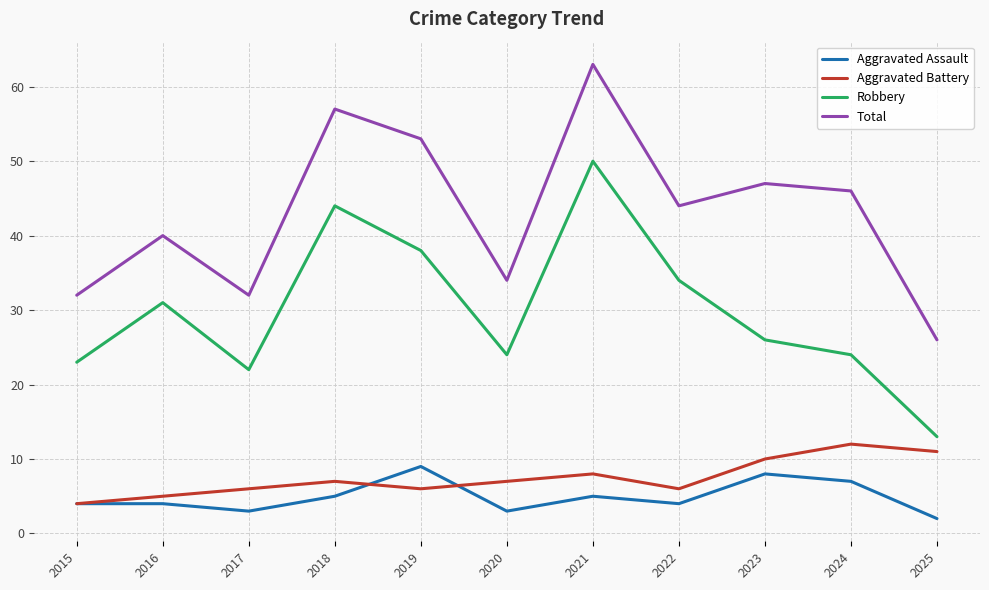

The value of Aggravated Battery at 2022 is 6. True or false?

True